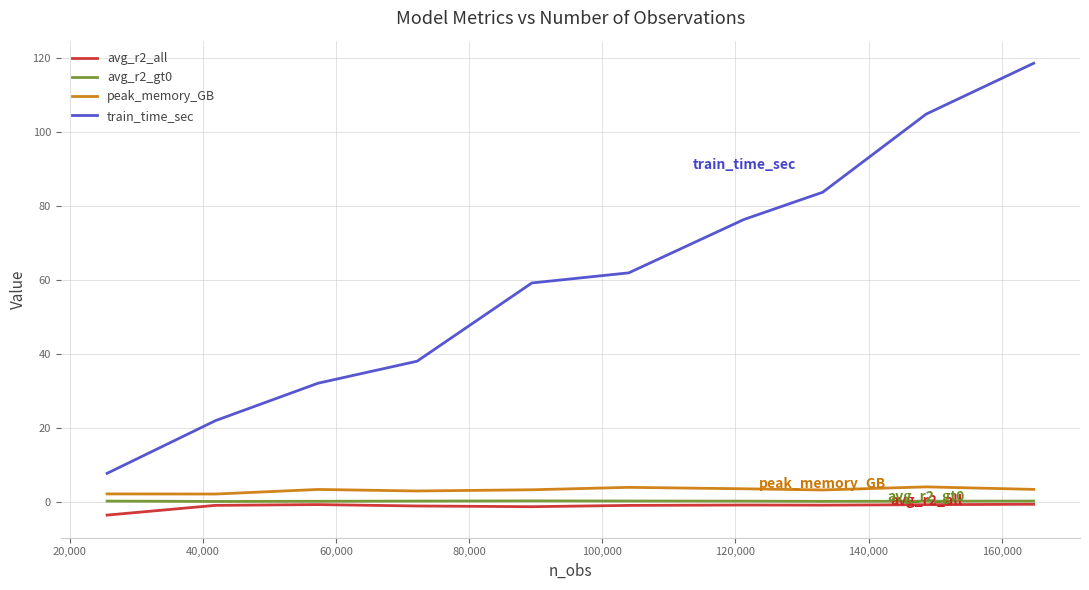

In avg_r2_all, how many points are lower than both neighbors (excluding endpoints)?

2